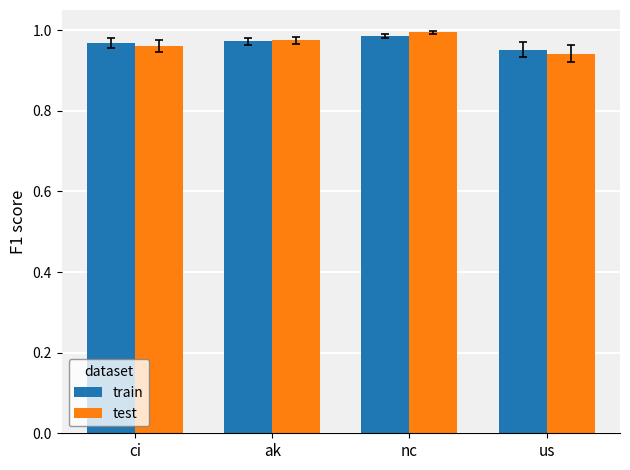

What is the sum of all train values?

3.9